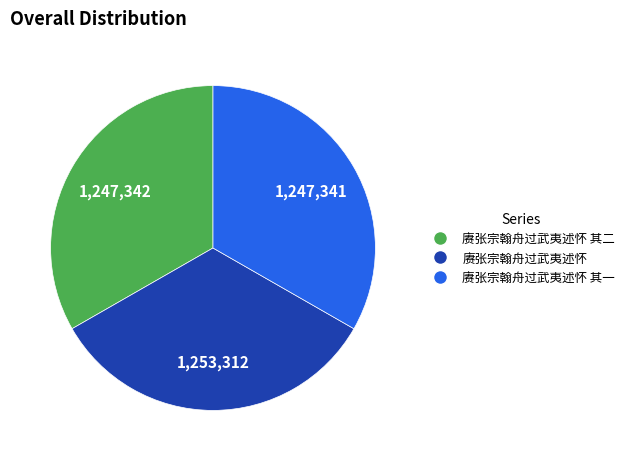

Does any single category account for the majority?

No